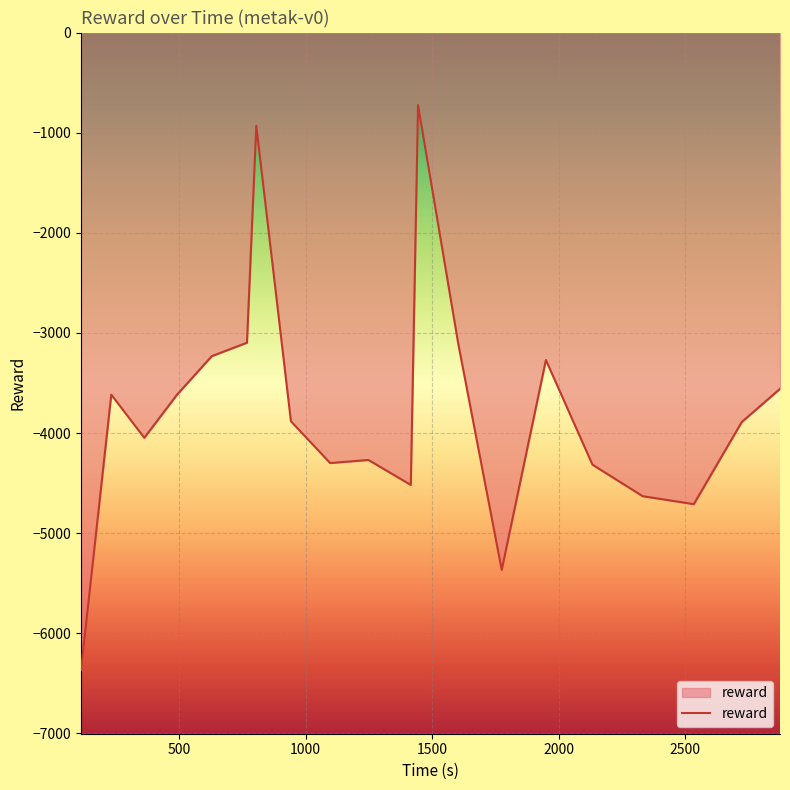

What is the greatest value displayed?

-724.4